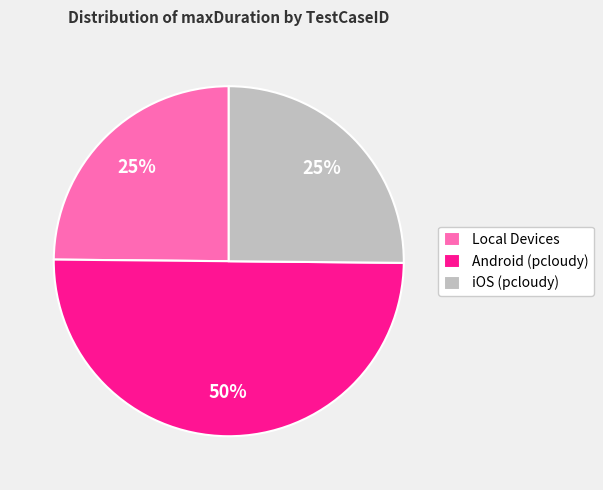

To the nearest percent, what percentage of the pie is Local Devices?

25%